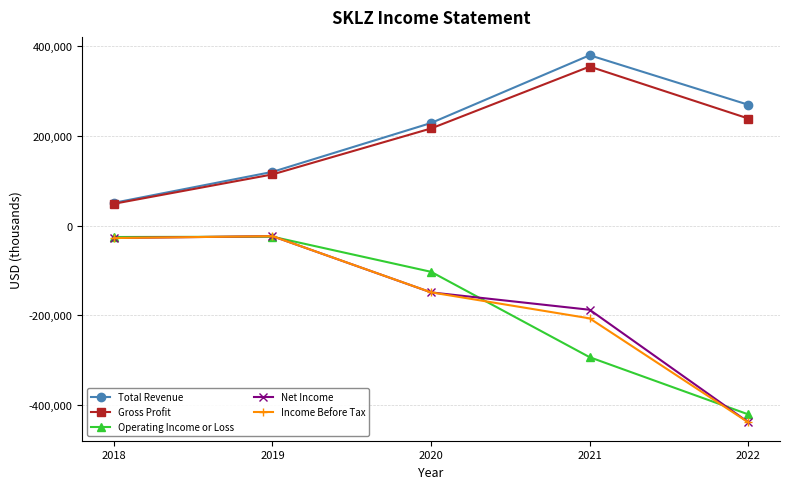

The value of Income Before Tax at 2021 is -364210. True or false?

False